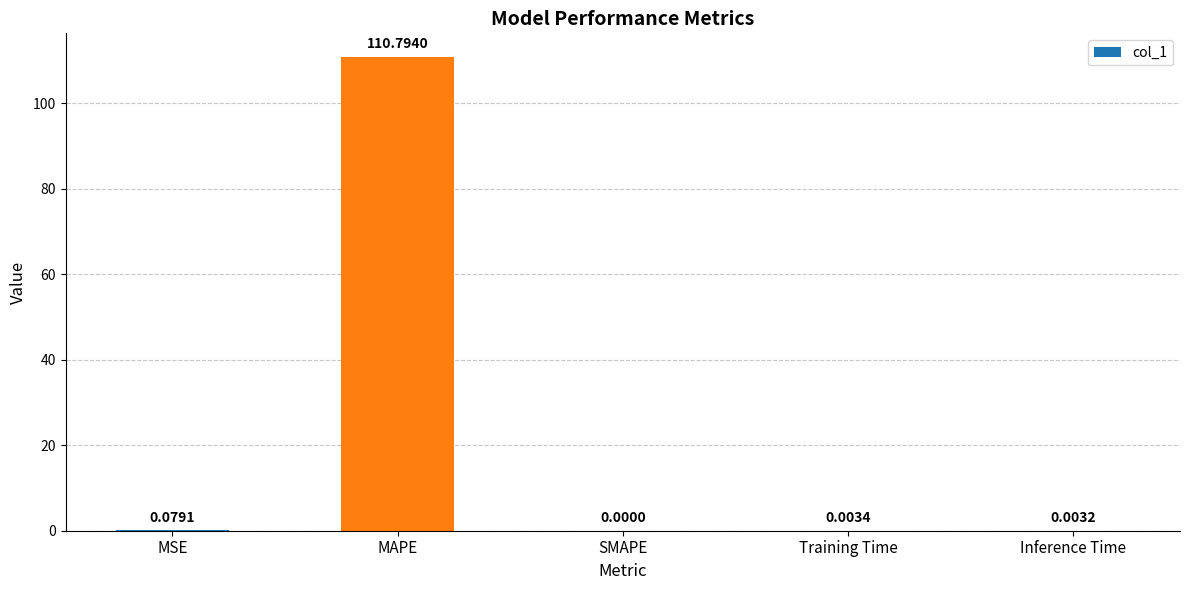

Which category has the highest value across all series?

MAPE